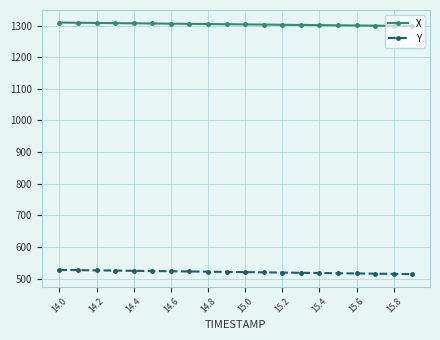

What is the value of the X point at the 9th from the left?

1305.0